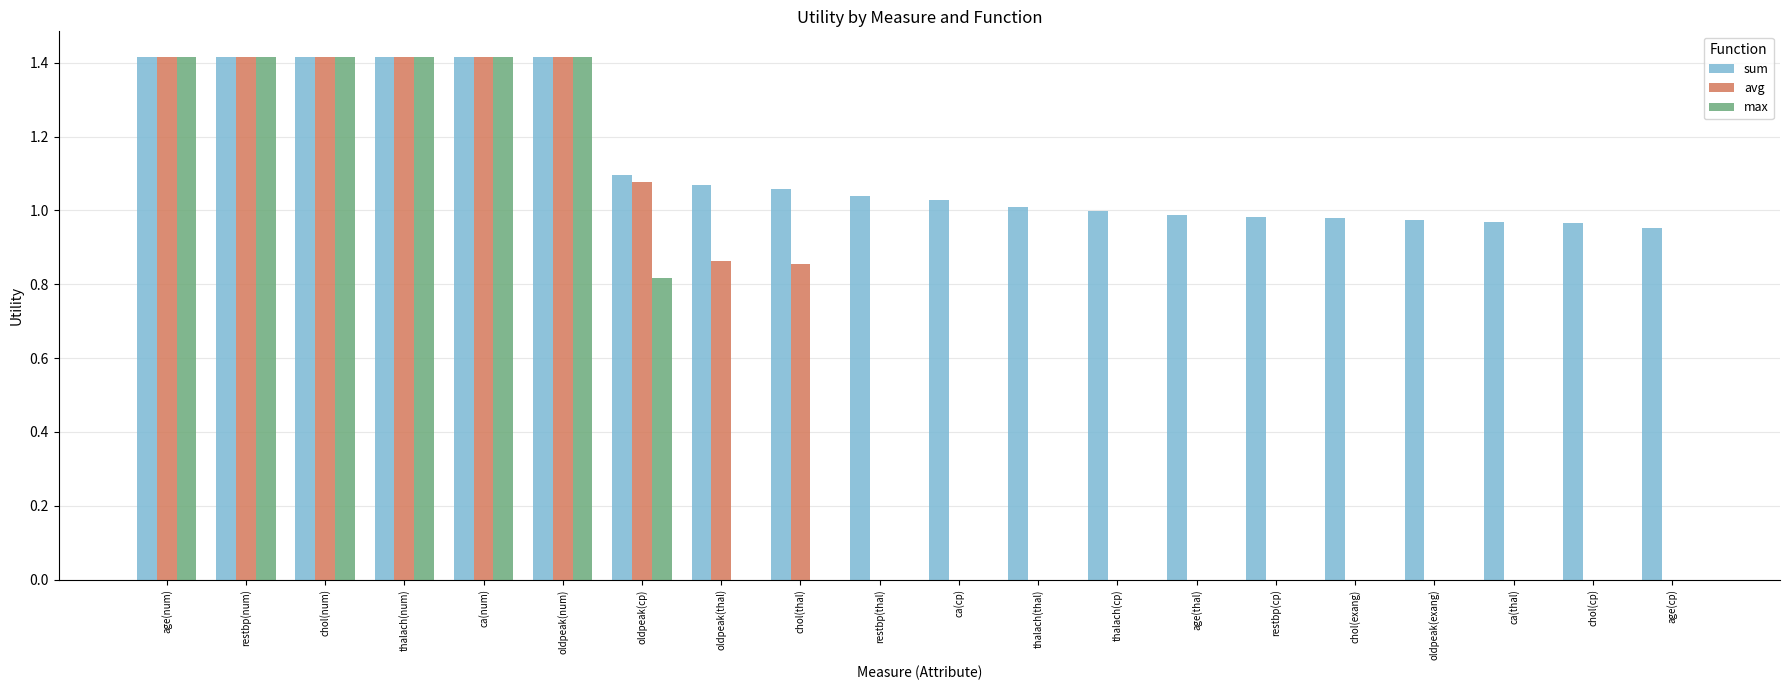

What is the maximum value shown in the chart?

1.4